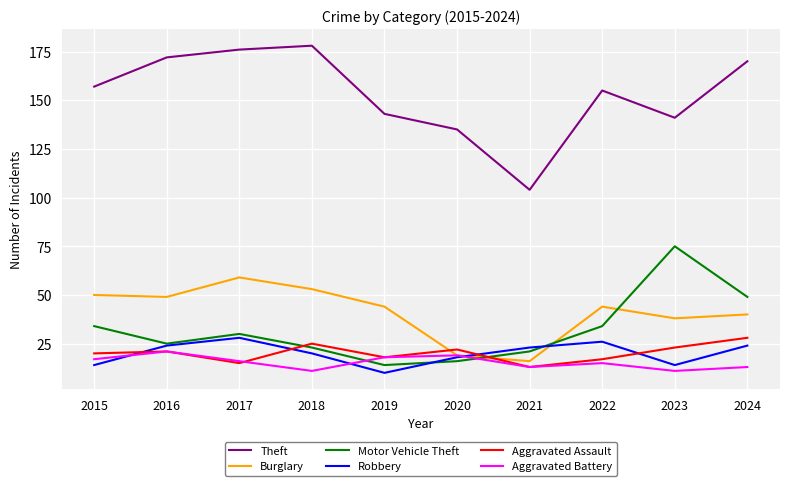

How many interior local peaks does the Robbery series have?

2